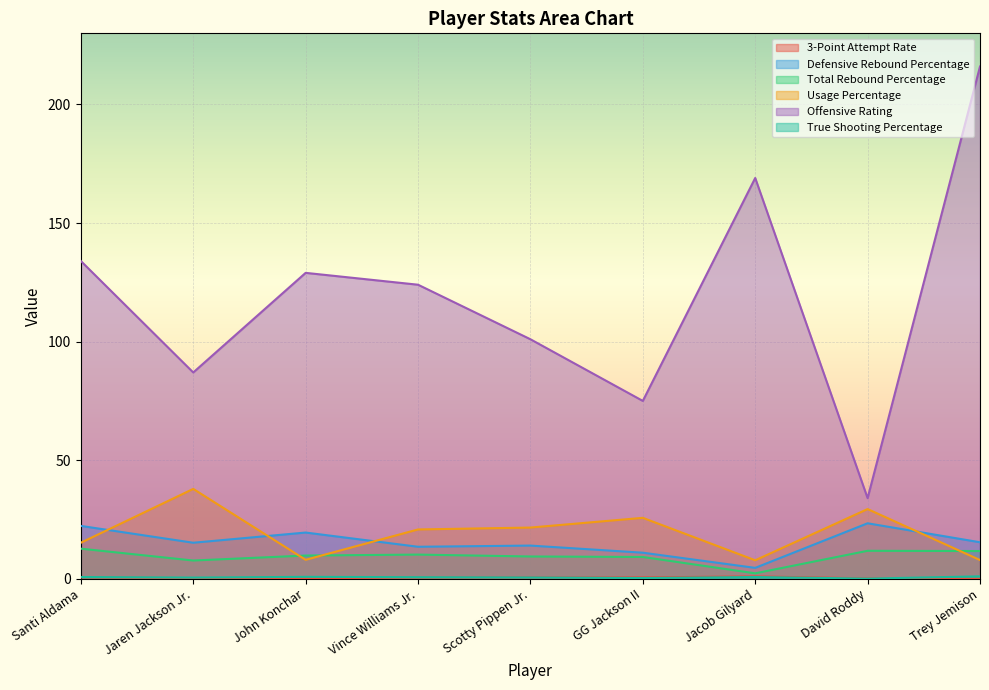

Read the True Shooting Percentage value at Jacob Gilyard.

0.8